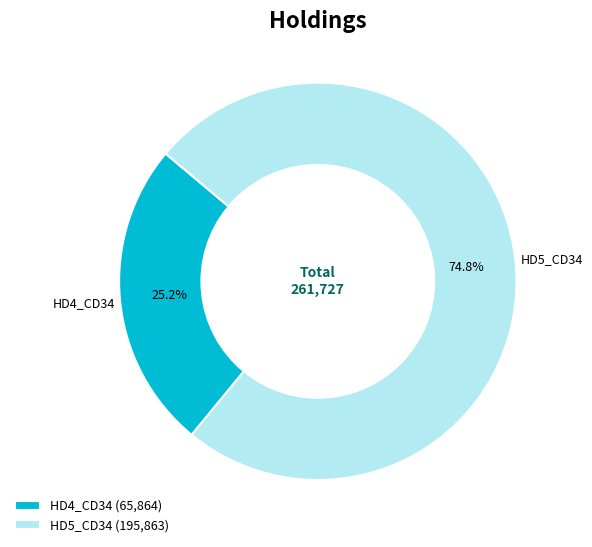

How many slices are in this pie chart?

2